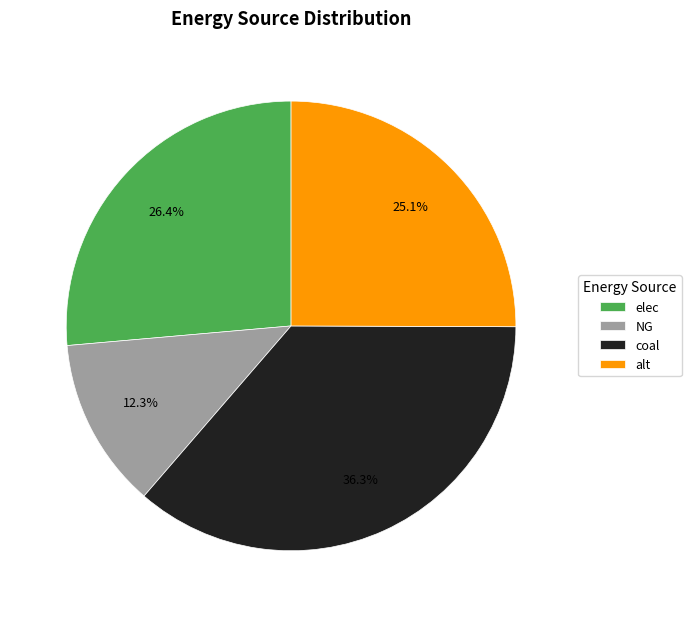

Is there a majority slice in this chart?

No